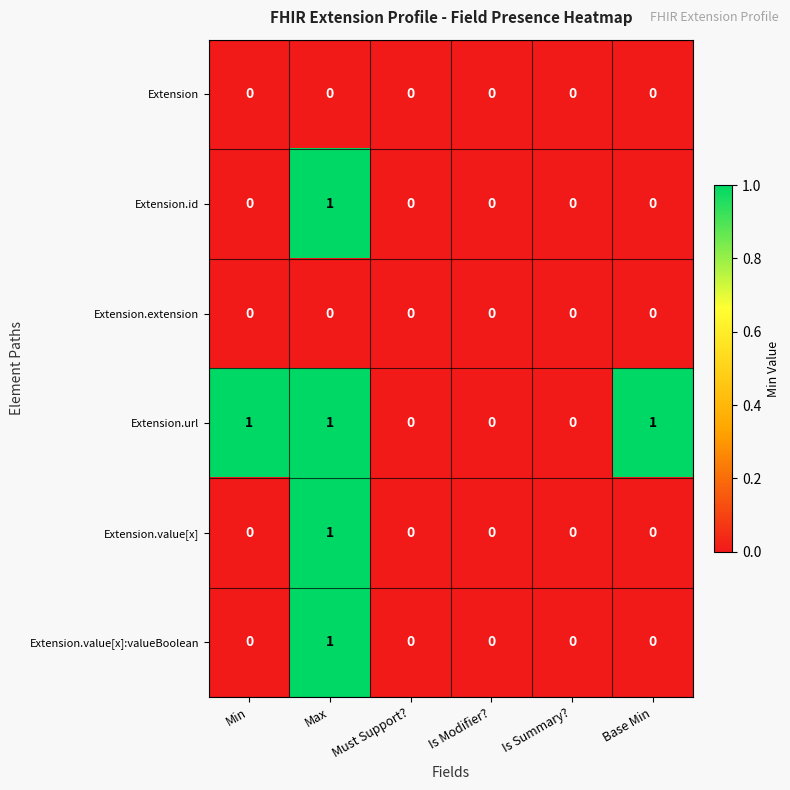

Which category has the highest value in the Extension.value[x]:valueBoolean series?

Max